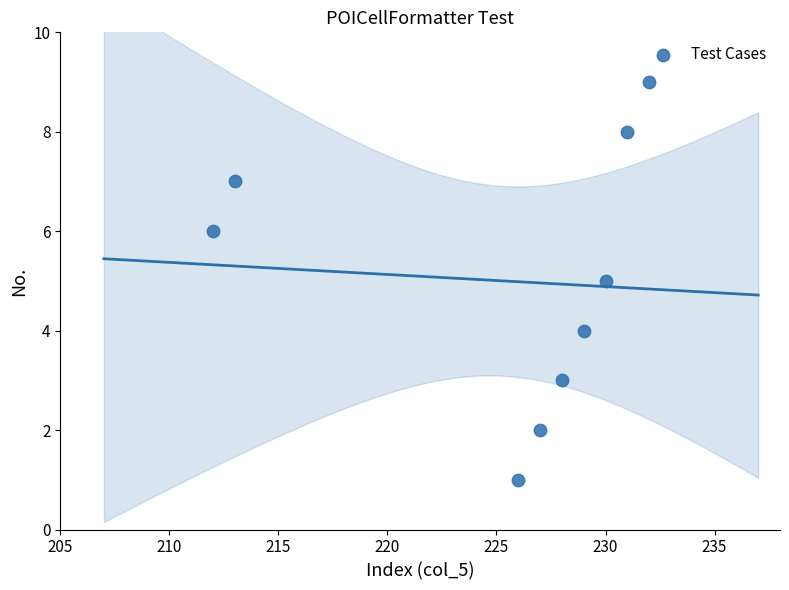

What is the average X value?

225